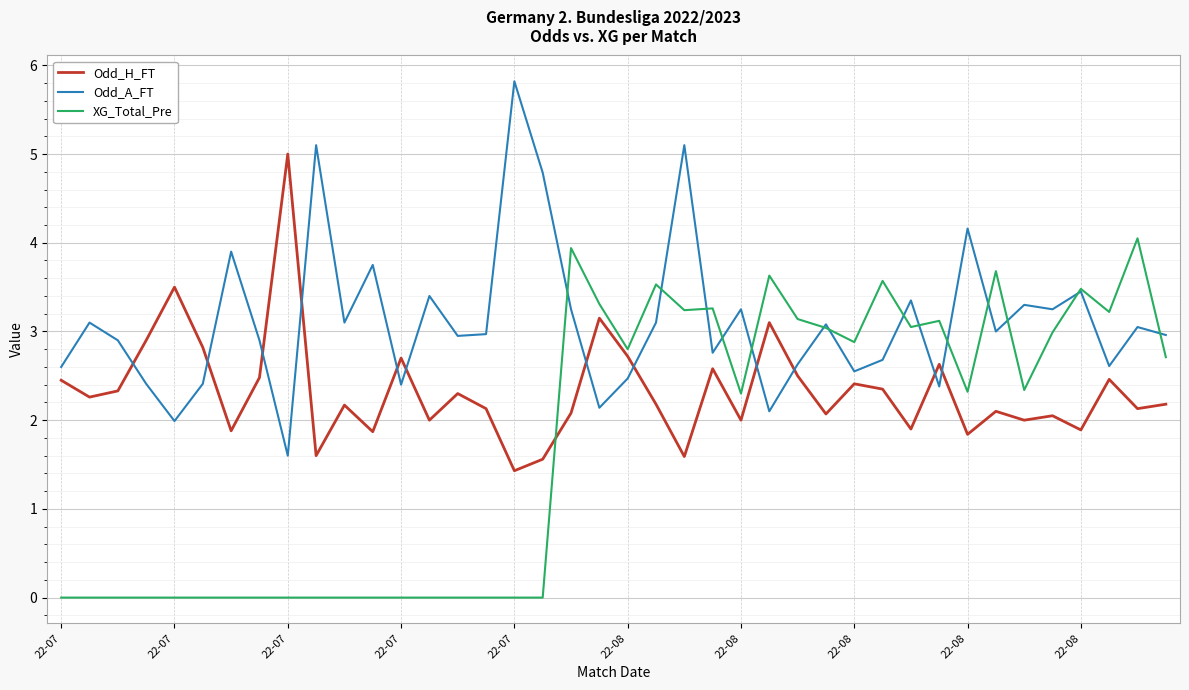

Which series has the largest total across all categories?

Odd_A_FT